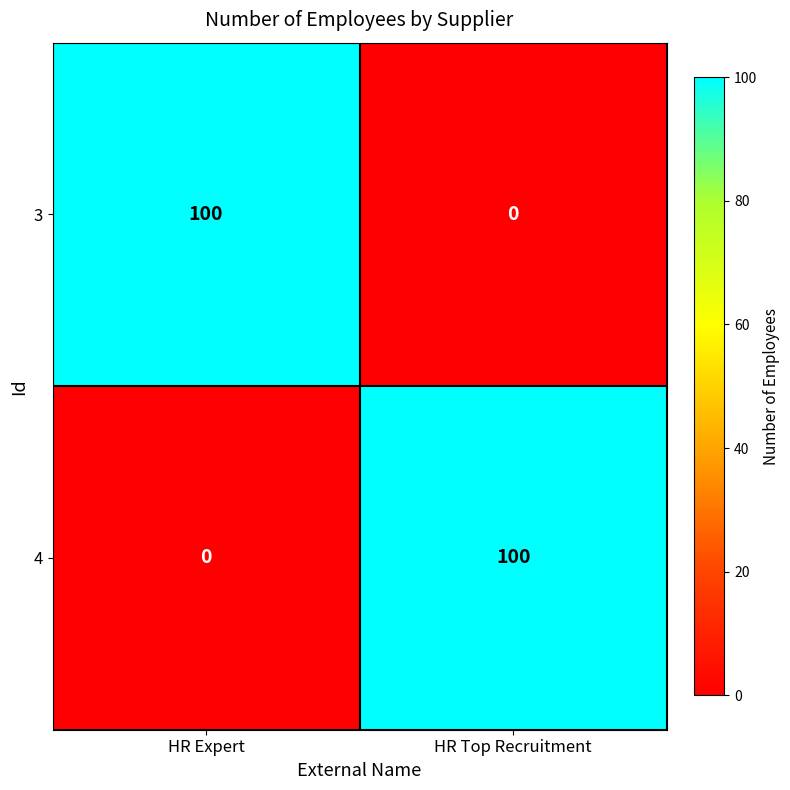

Rank the series at HR Expert from highest to lowest value.

3, 4